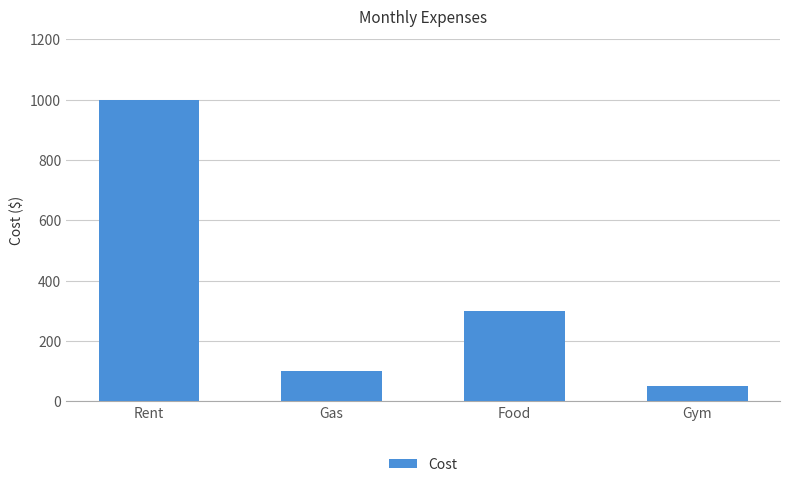

What is the label of the 3rd bar from the right?

Gas